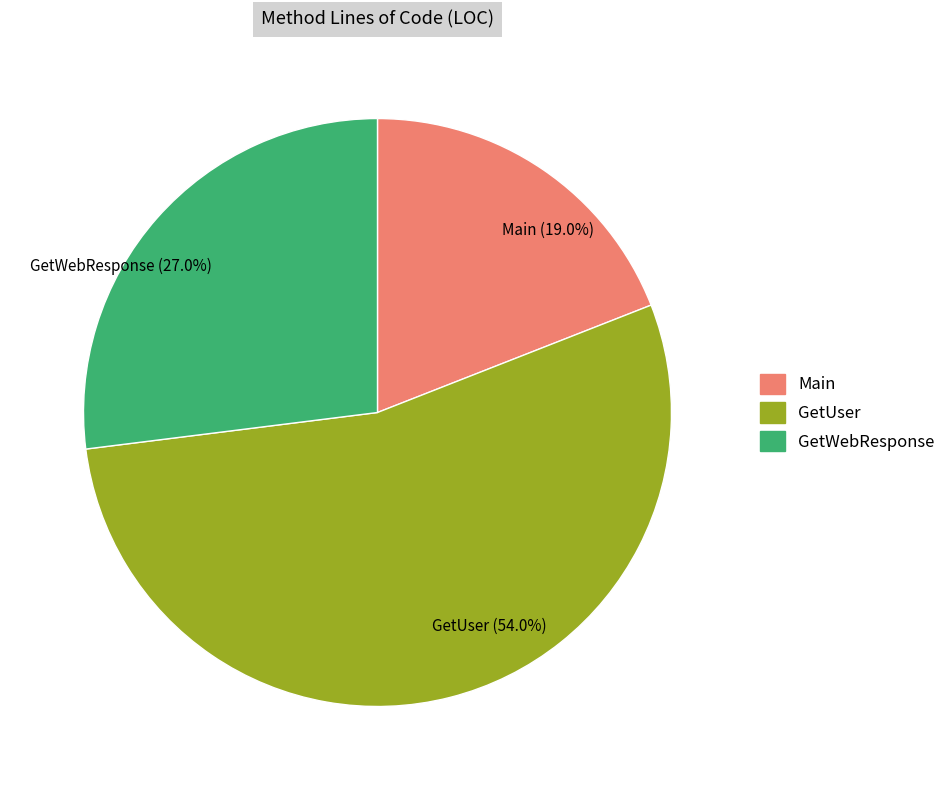

Which slice is the smallest?

Main